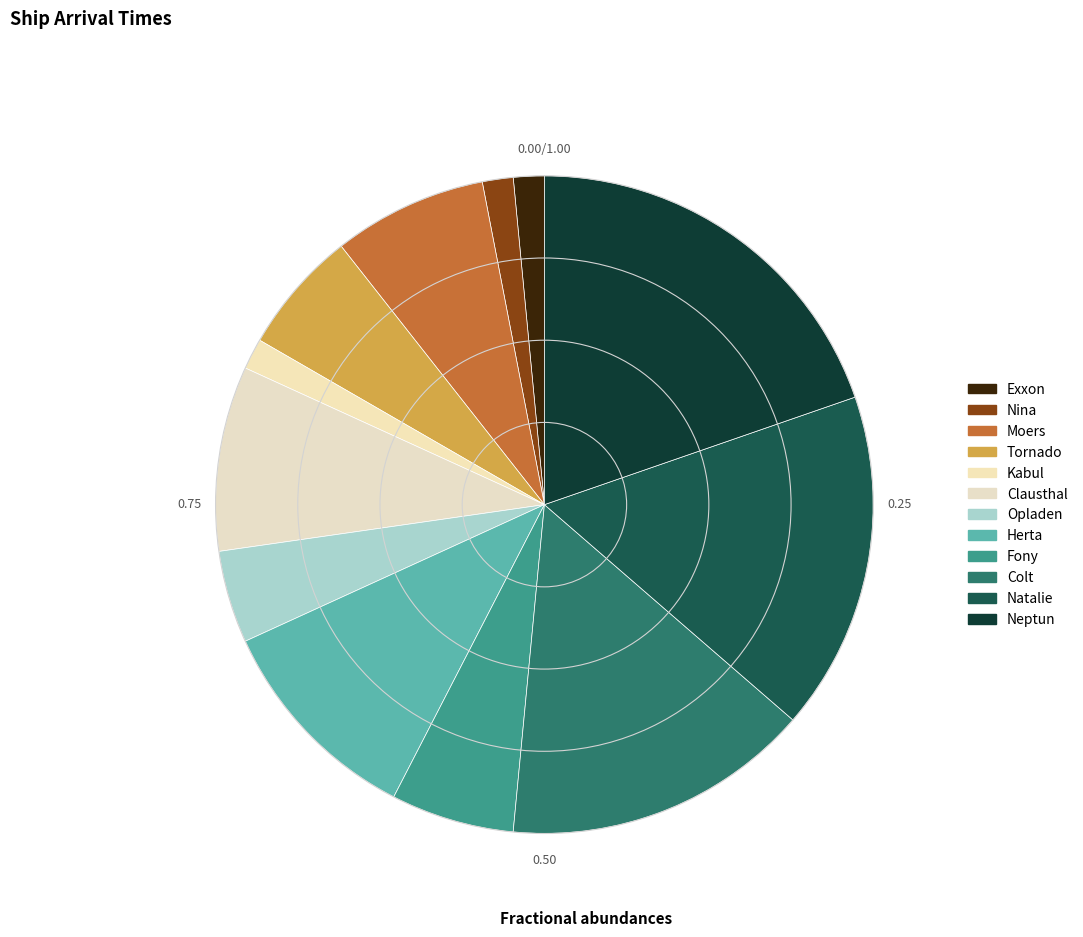

Does Natalie represent more than half of the total?

No